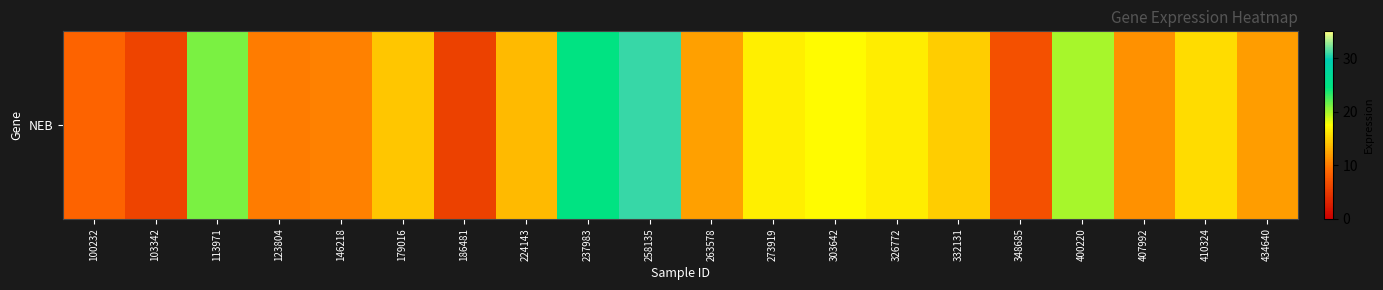

How many distinct data groups are displayed?

1